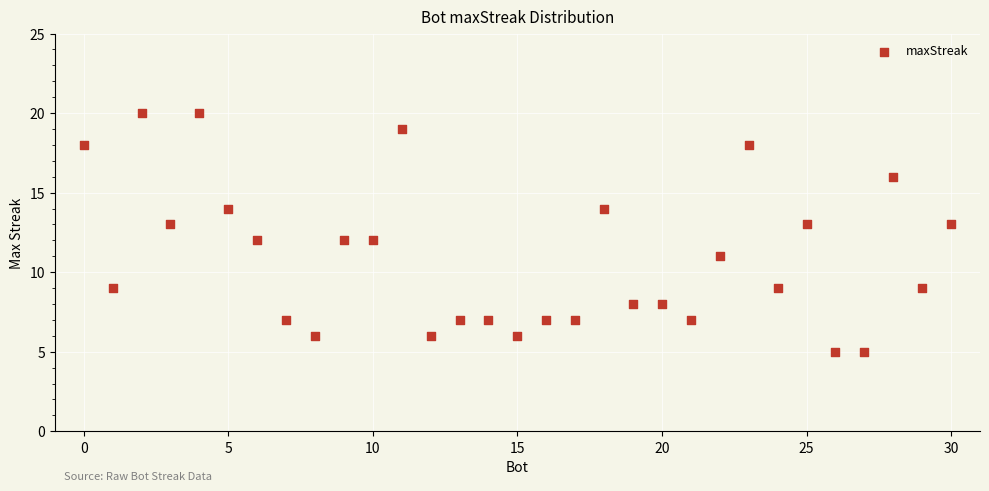

What is the range of Y values (max minus min)?

15